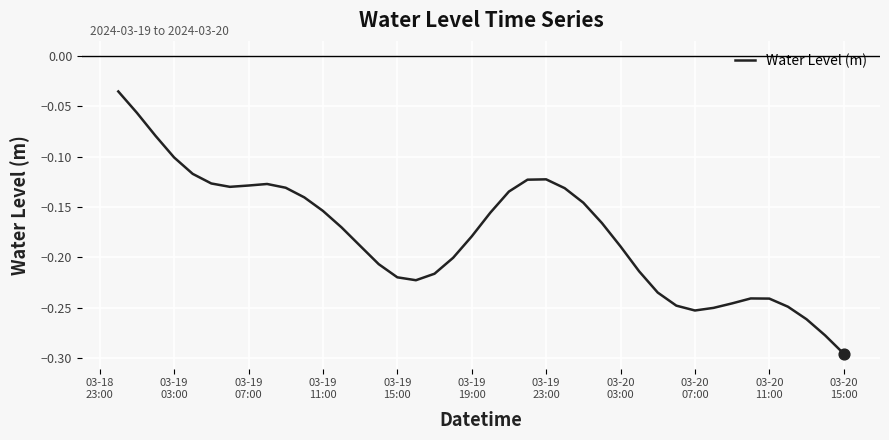

What is the difference between the maximum and minimum values?

0.3